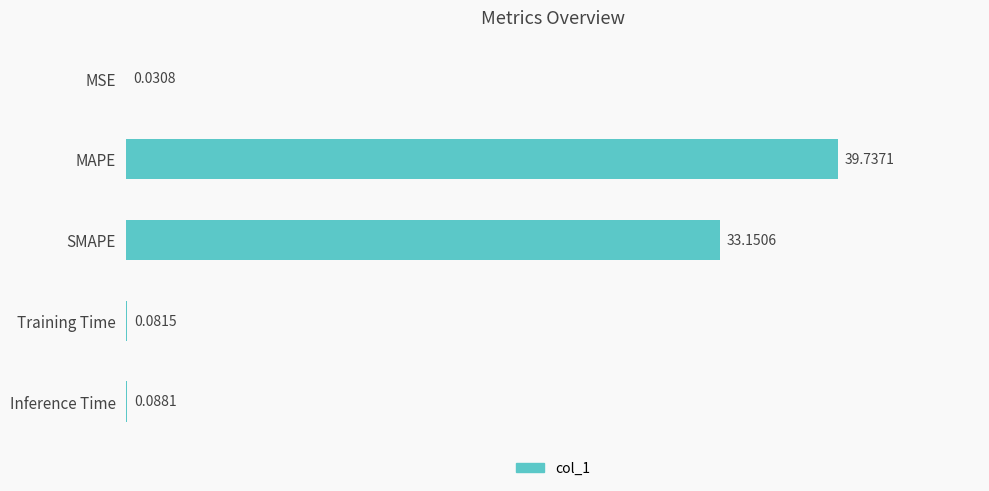

Are the bars horizontal?

Yes